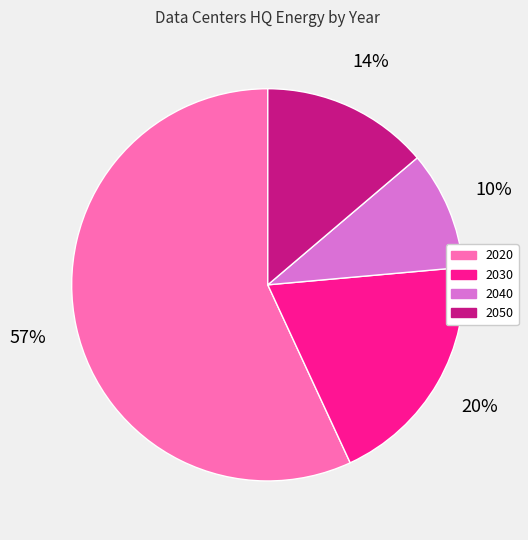

True or false: 2030 accounts for 13% of the total.

False